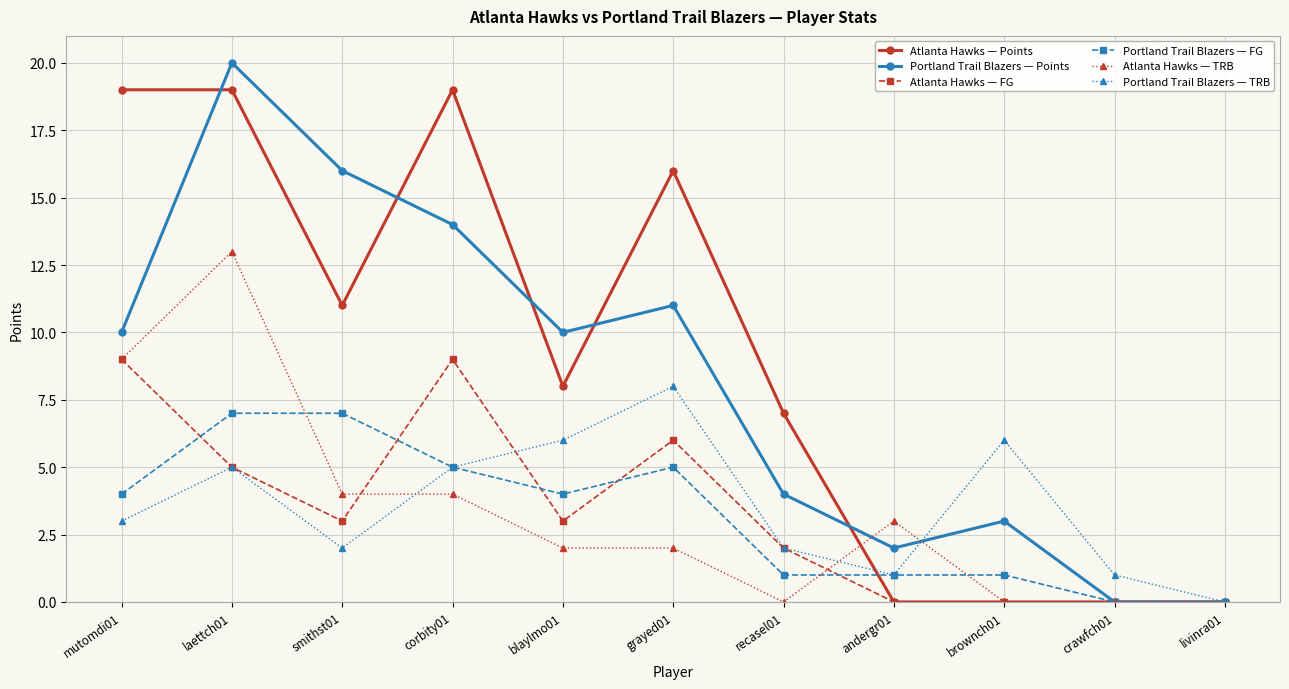

Does the chart have visible grid lines?

Yes